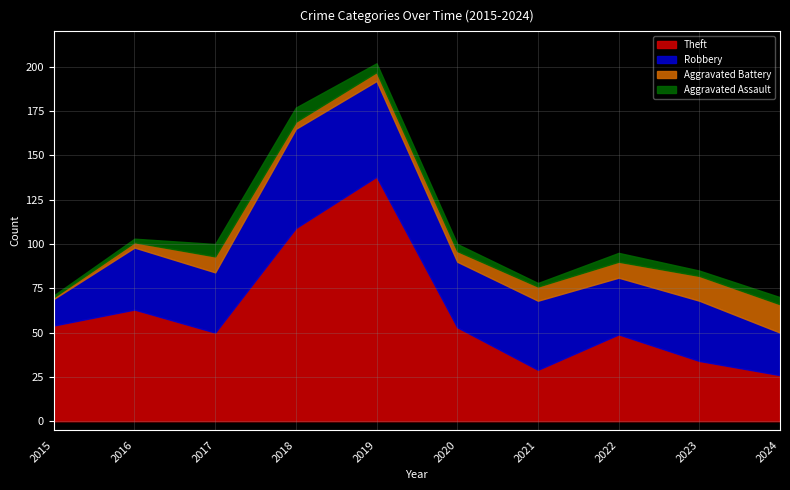

Which series changed the most between 2021 and 2023?

Aggravated Battery